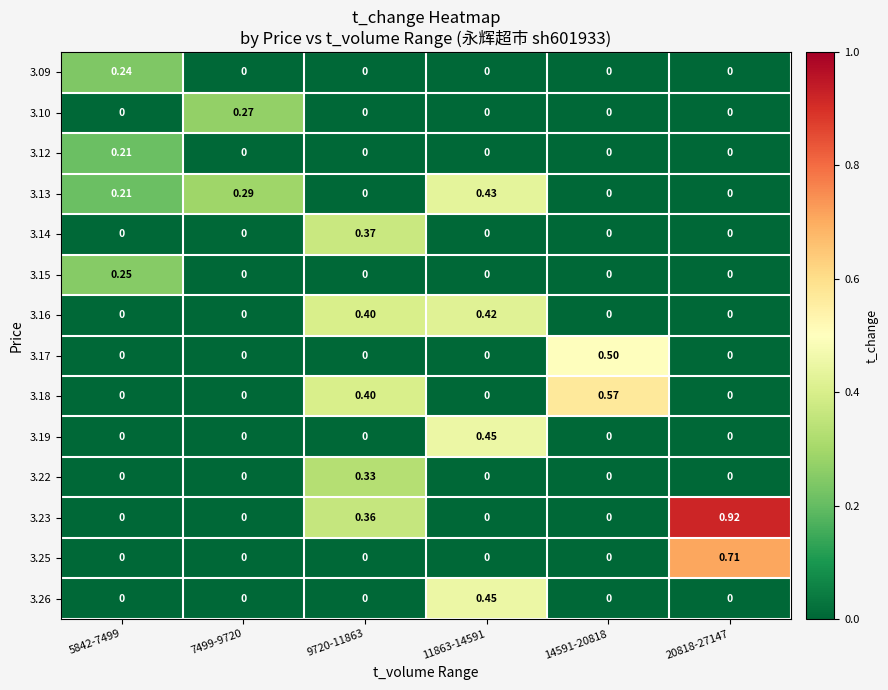

Is the value of 3.15 at 9720-11863 greater than the value of 3.18 at 9720-11863?

No